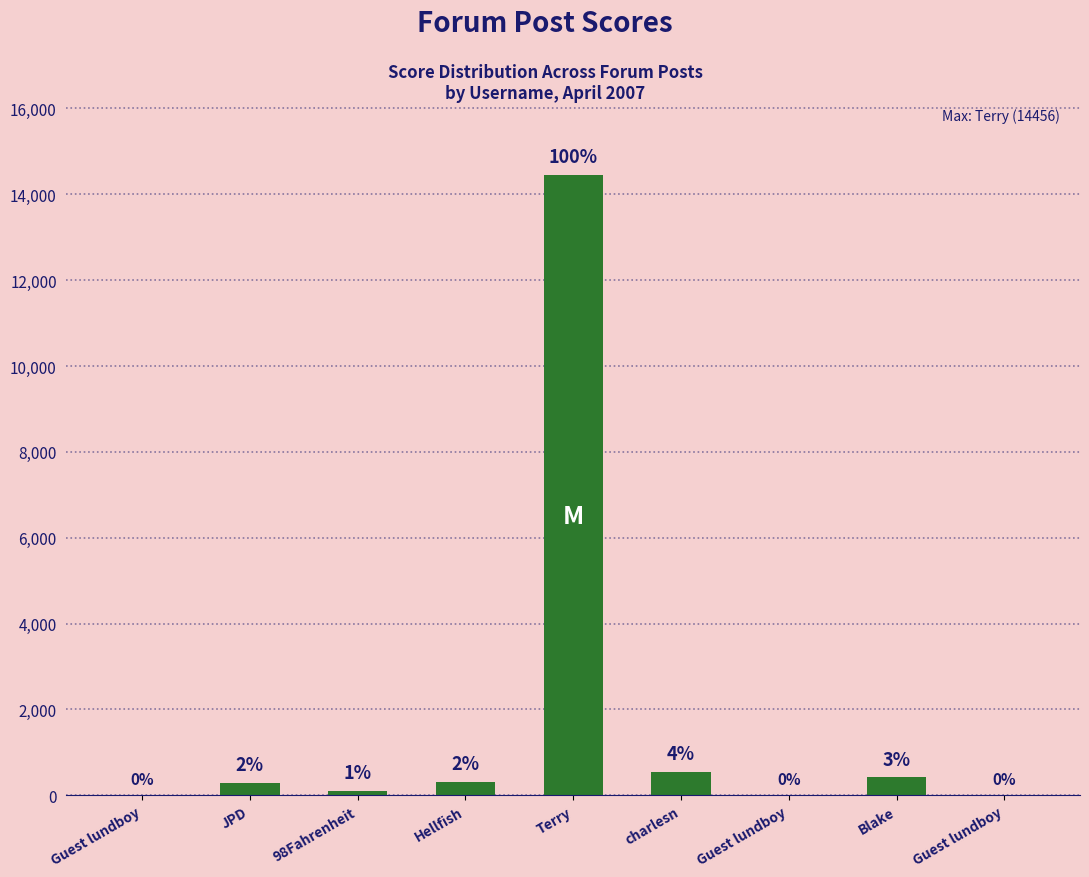

What is the label of the 8th bar from the right?

JPD